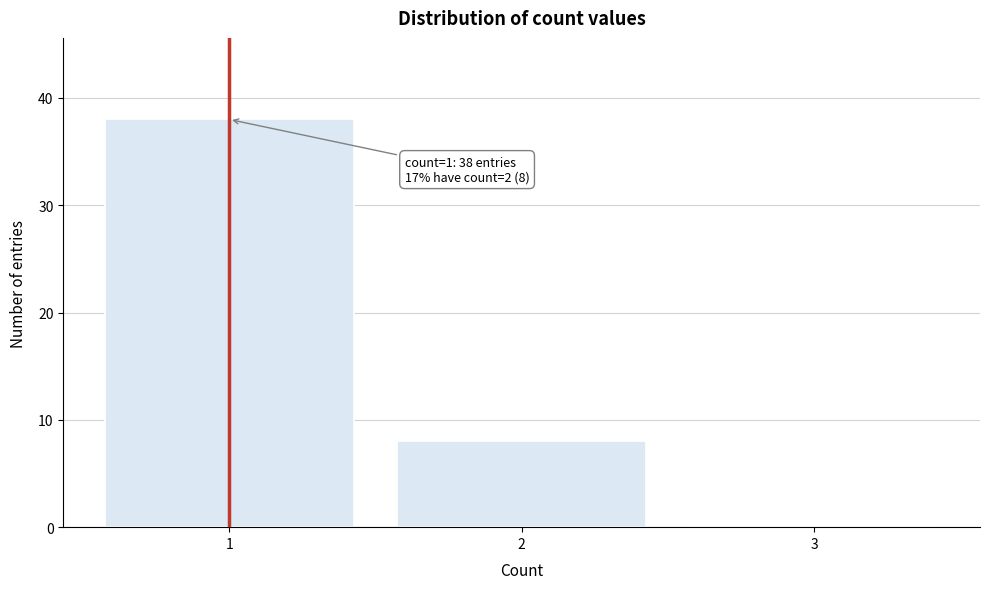

Which range on the x-axis has the tallest bar?

0.5 to 1.5